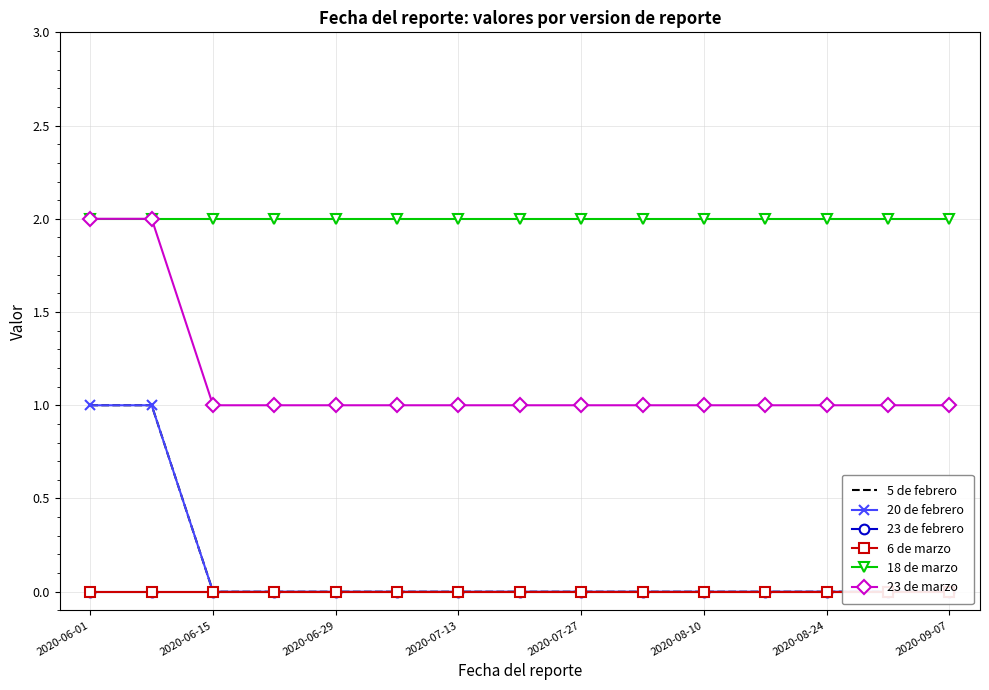

At 2020-06-29, list the series in order from largest to smallest.

18 de marzo, 23 de marzo, 5 de febrero, 20 de febrero, 23 de febrero, 6 de marzo